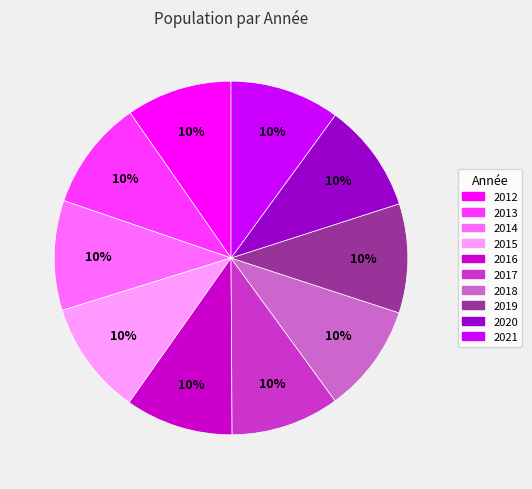

How many segments does this pie chart have?

10